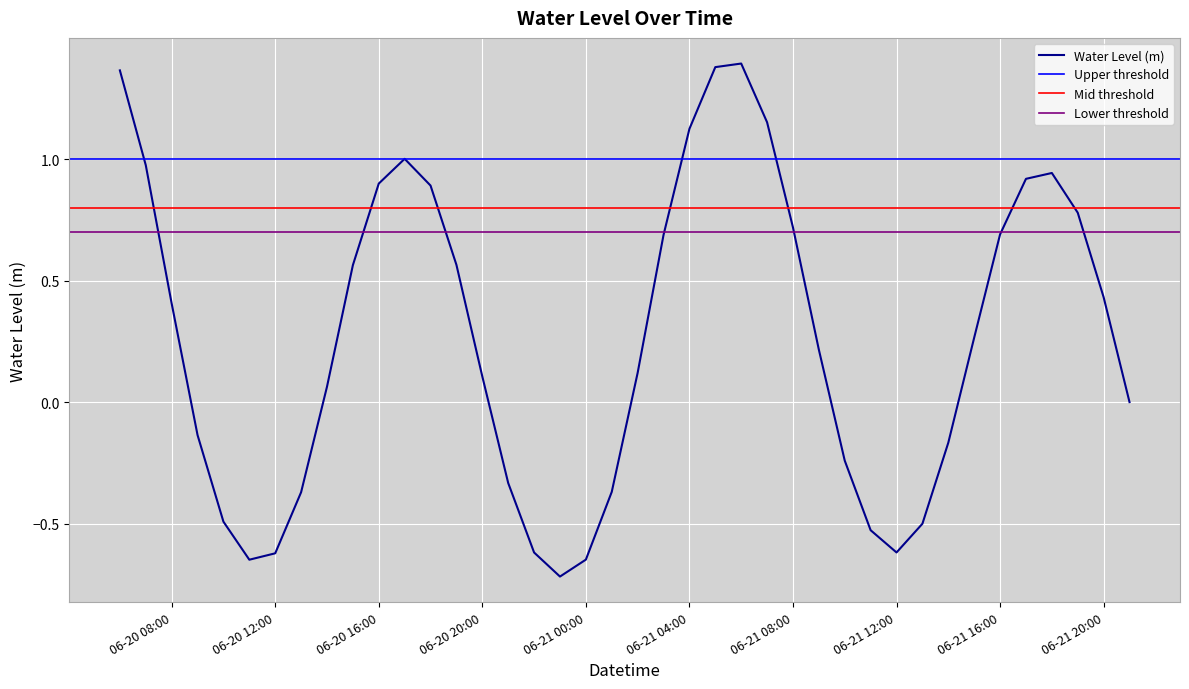

What is the label of the 27th point from the right?

2023-06-20 19:00:00